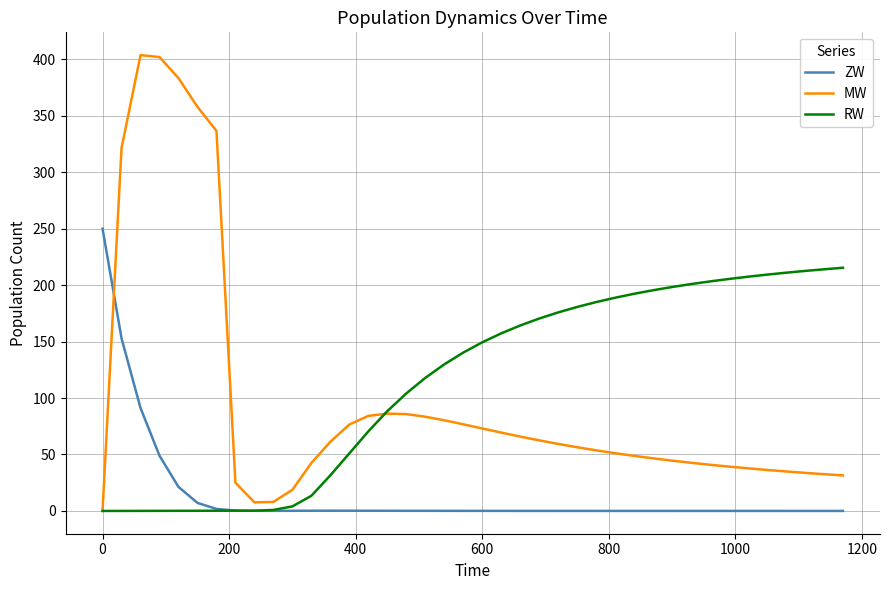

What are all the series names shown in the legend?

ZW, MW, RW